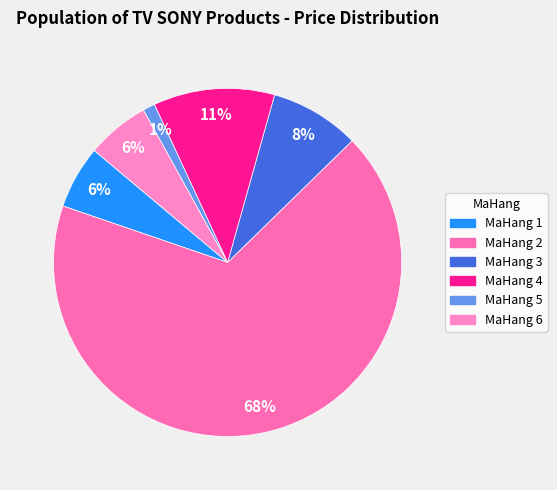

Which slice is the largest?

MaHang 2